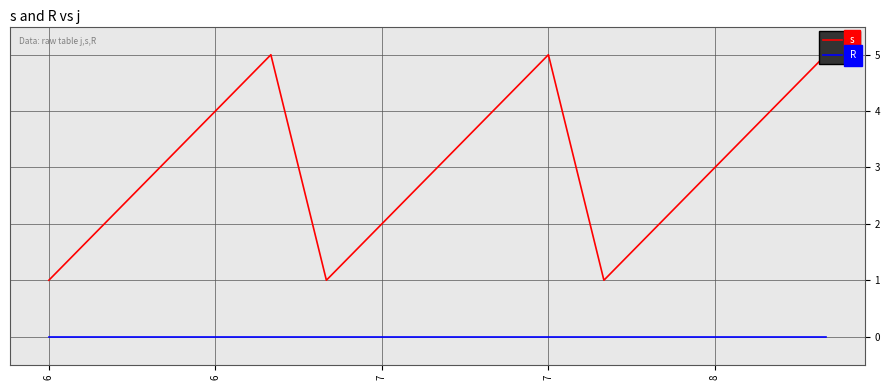

Rank the series by their average value, from highest to lowest.

s, R